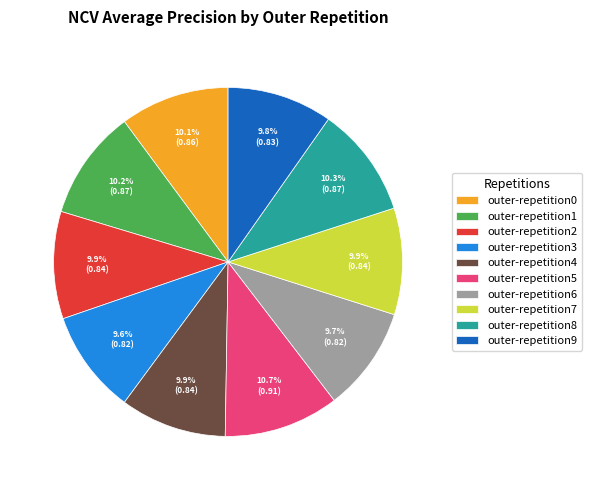

Does outer-repetition0 represent more than half of the total?

No